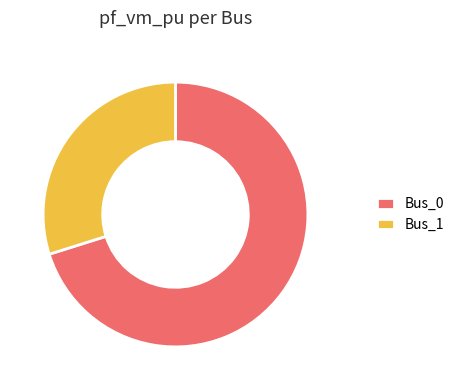

How many slices are in this pie chart?

2